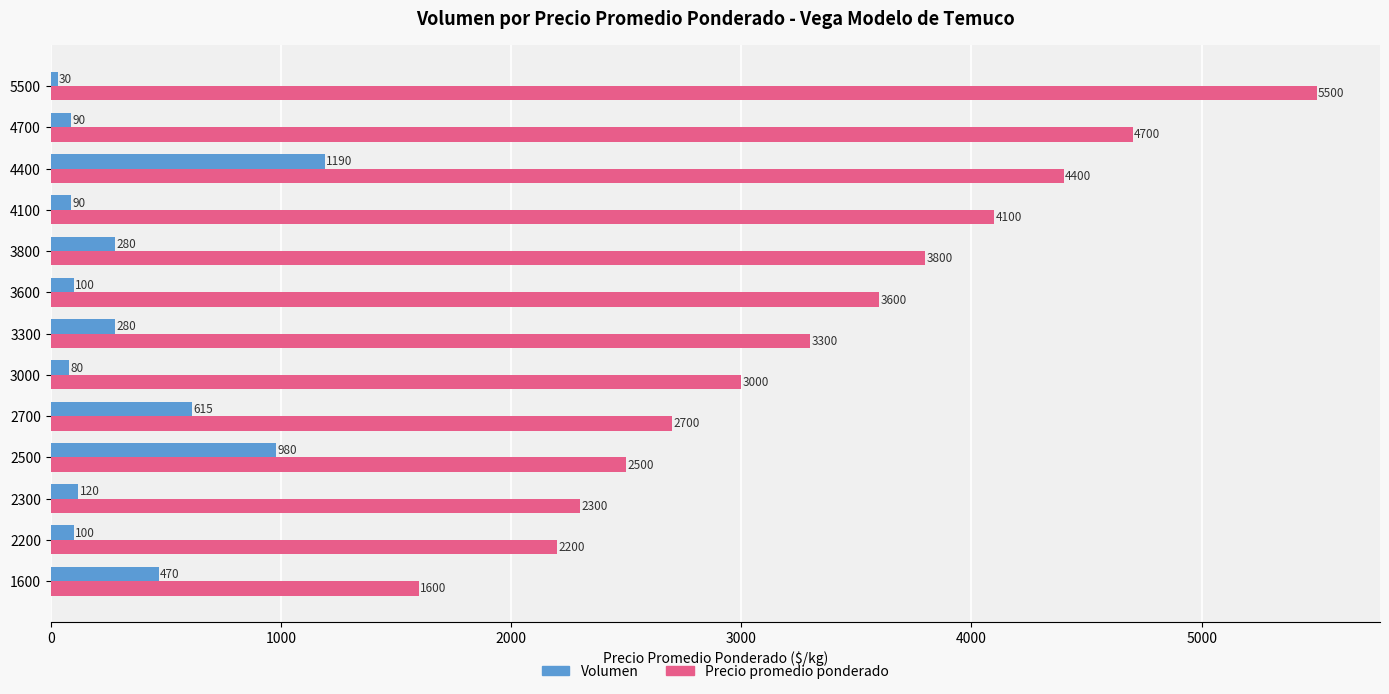

How many data points does each series have?

13